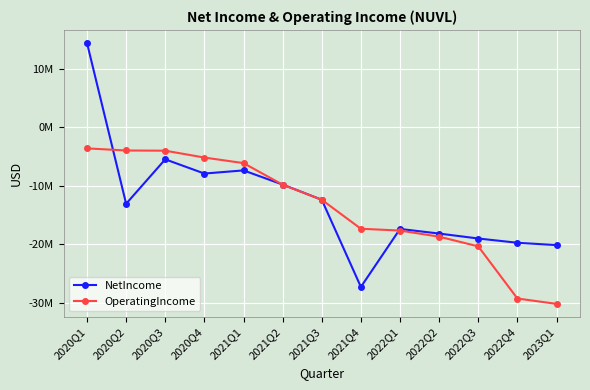

What is the average value of the NetIncome series?

-12598769